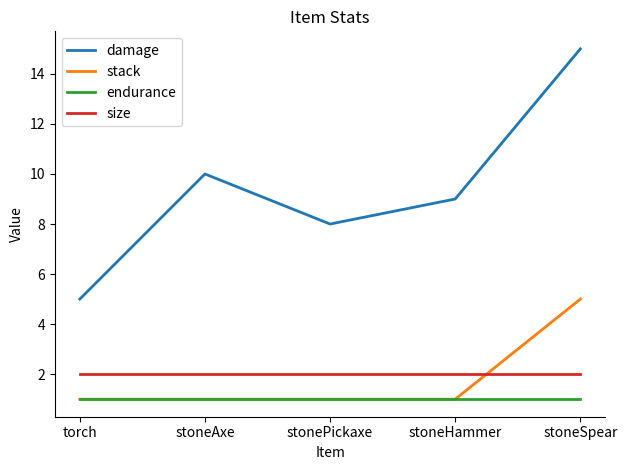

True or false: endurance and damage intersect in this chart.

False